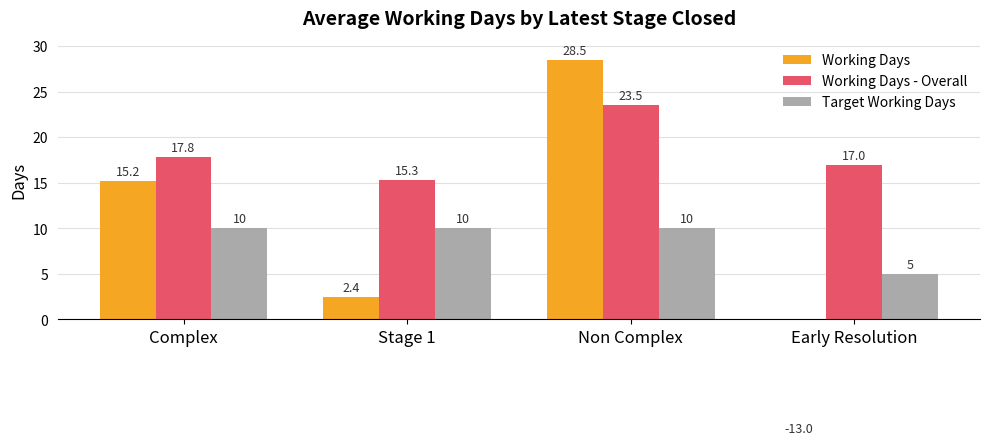

What are all the series names shown in the legend?

Working Days, Working Days - Overall, Target Working Days